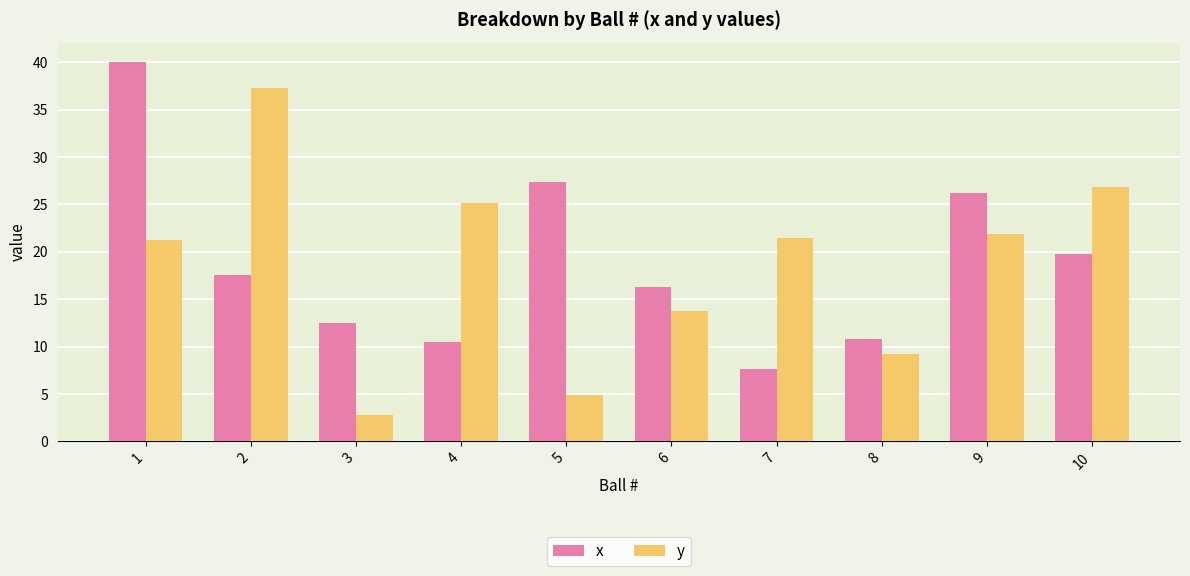

What is the value of the y bar at the 10th from the left?

26.8